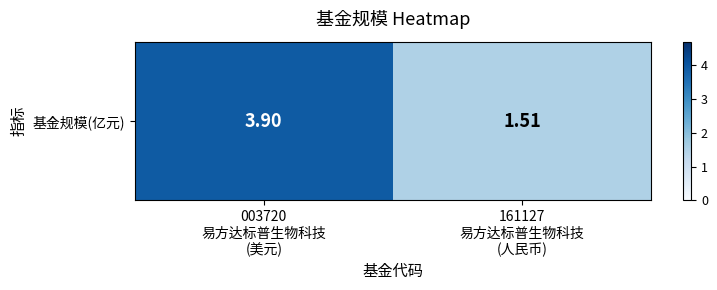

Rank the categories by value from highest to lowest.

003720
易方达标普生物科技
(美元), 161127
易方达标普生物科技
(人民币)